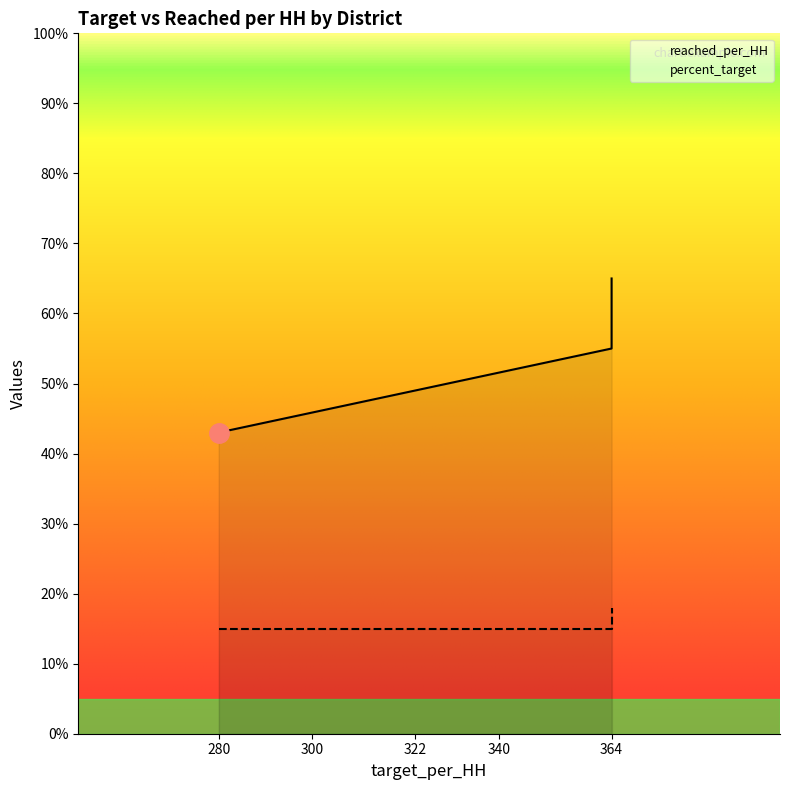

Is the value of percent_target at Wanla Weyn greater than the value of reached_per_HH at Dhuusamarreeb?

No